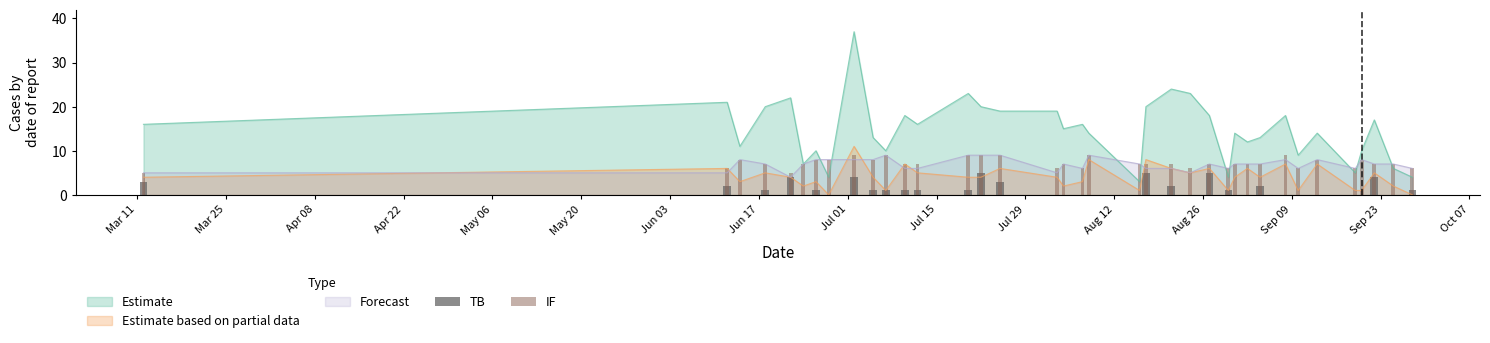

What is the minimum value for Estimate?

3